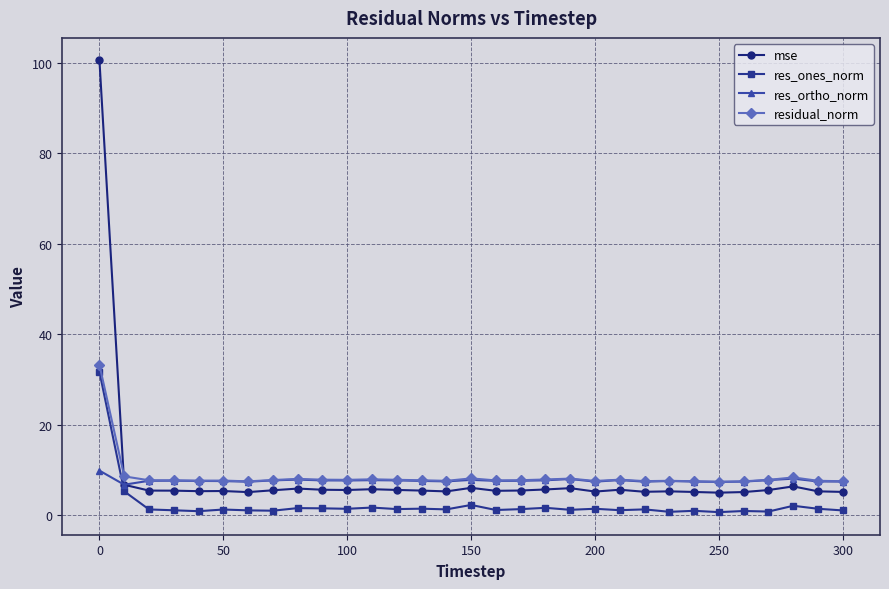

Which series has the largest range (max minus min)?

mse